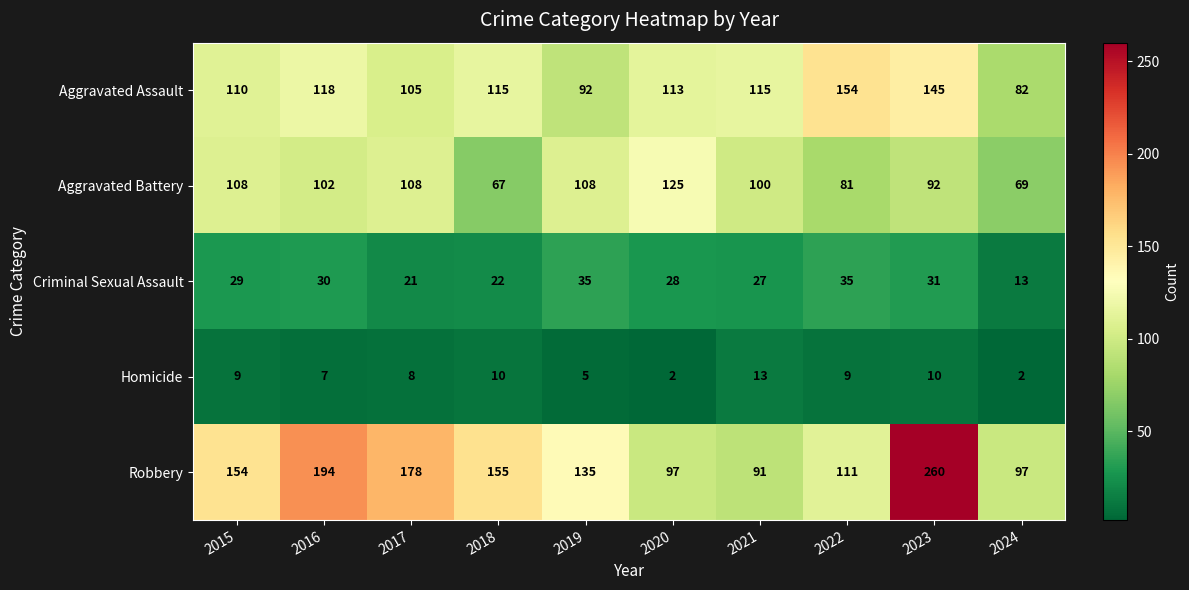

What is the sum of the Aggravated Battery values at 2023 and 2015?

200